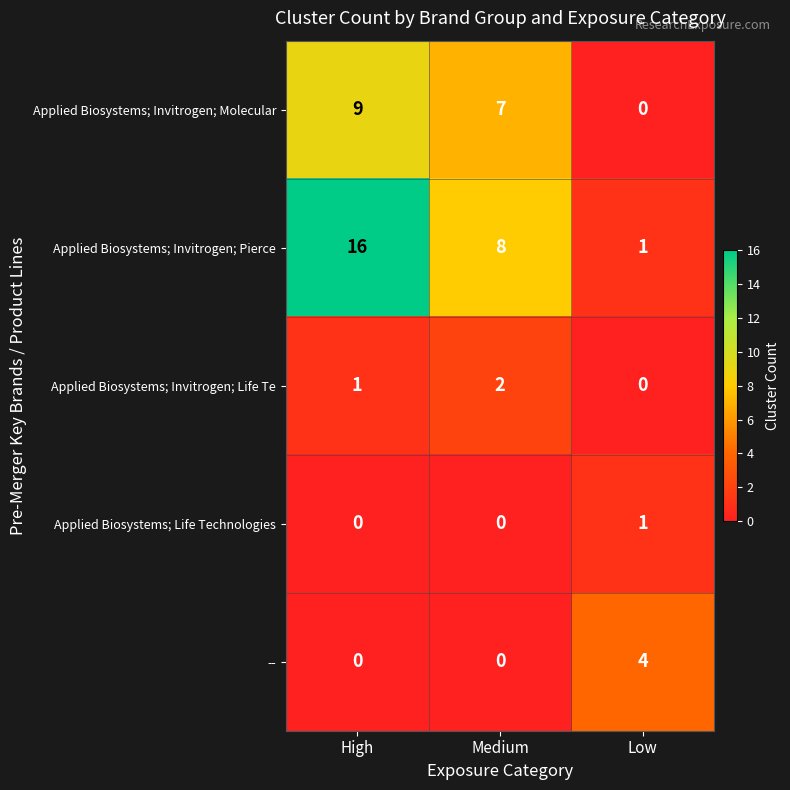

What is the difference between the maximum and minimum values in the Applied Biosystems; Invitrogen; Molecular series?

9